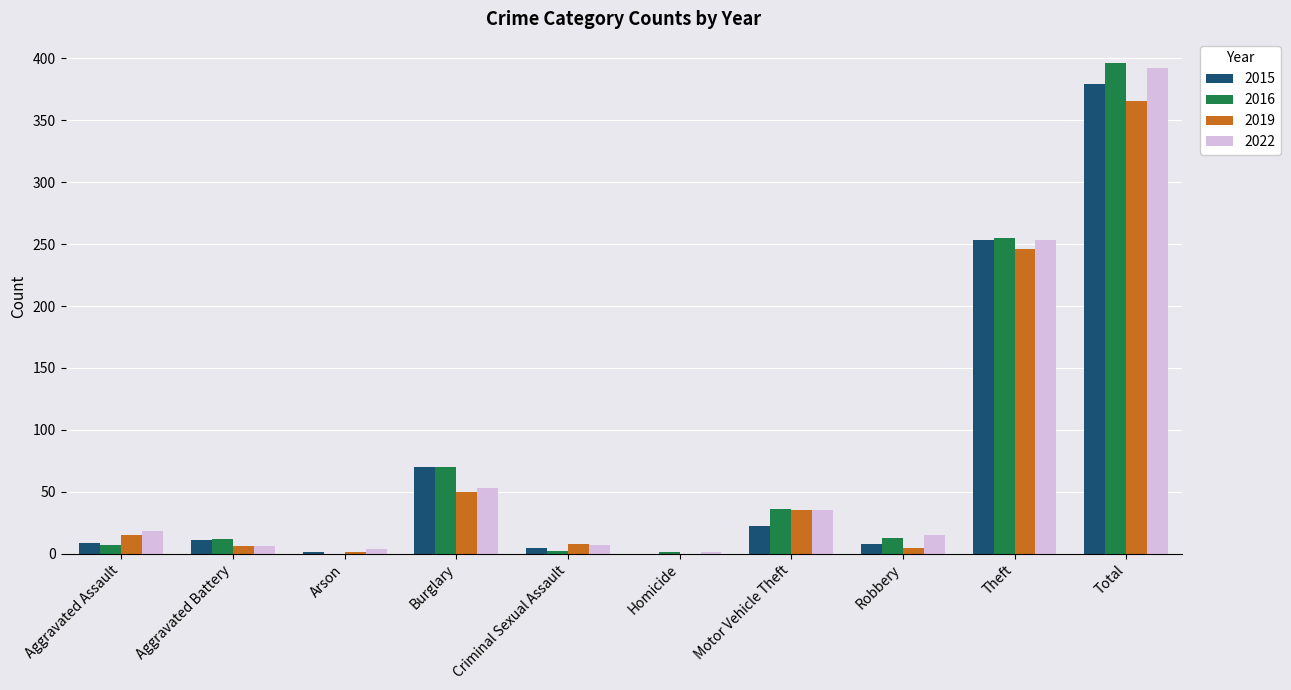

What is the spread (max minus min) of values at Aggravated Battery?

6